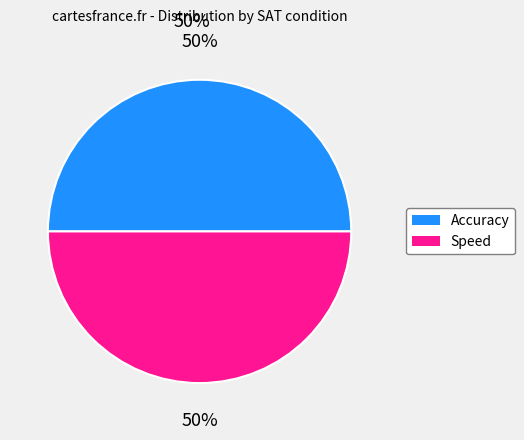

Is it true that Accuracy is 50% of the pie?

True